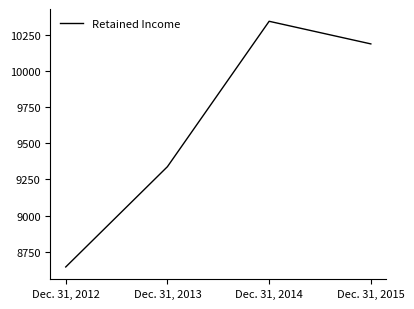

What is the change in value from Dec. 31, 2012 to Dec. 31, 2014?

+1705